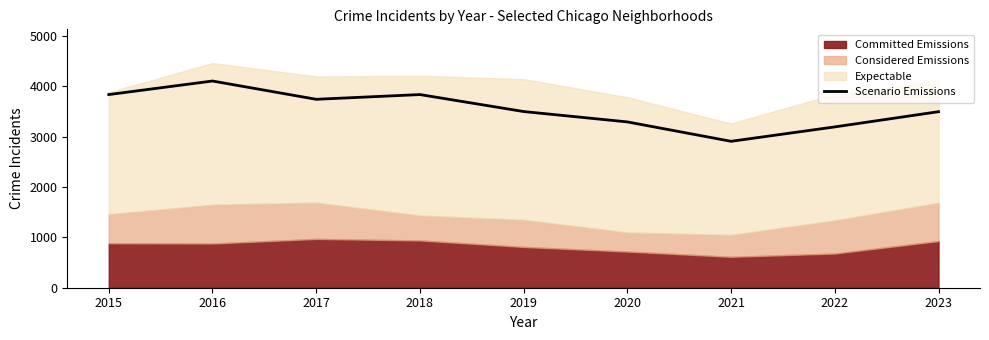

The value at 2023 is 6183. True or false?

False